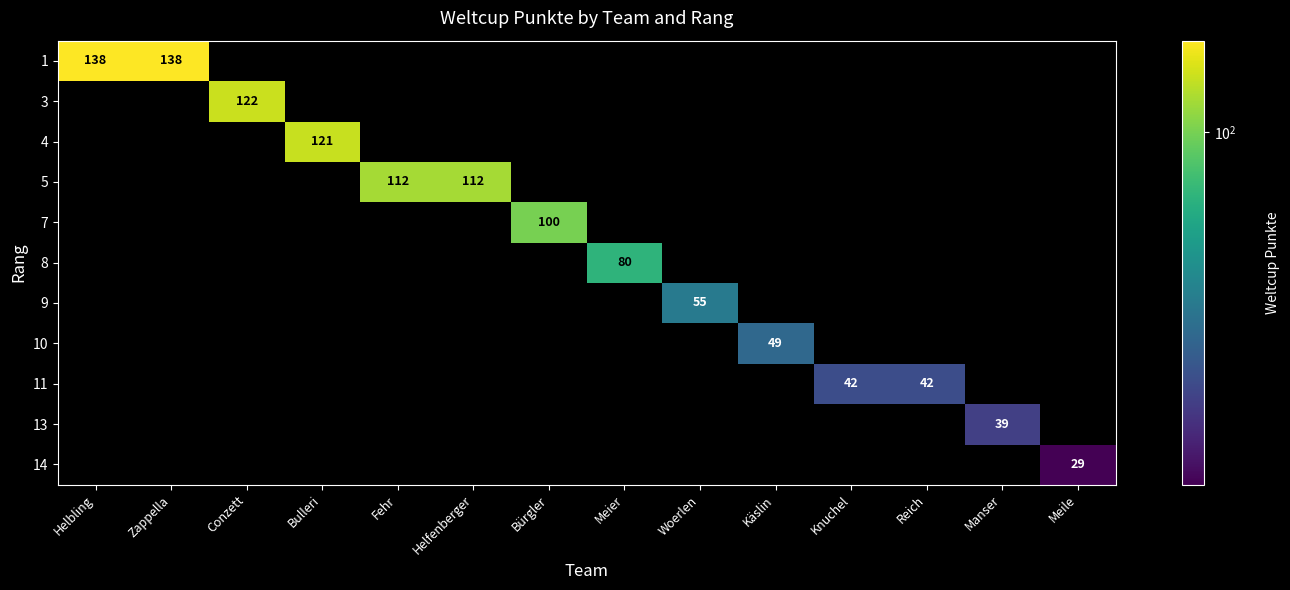

True or false: 5 has a value of 112 at Helfenberger.

True